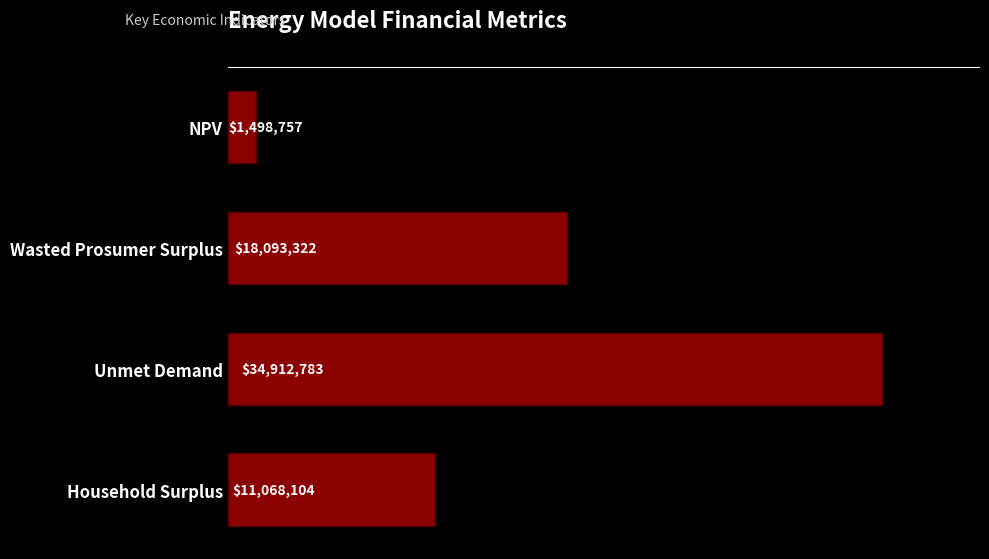

List the labels in order of value, largest first.

Unmet Demand, Wasted Prosumer Surplus, Household Surplus, NPV